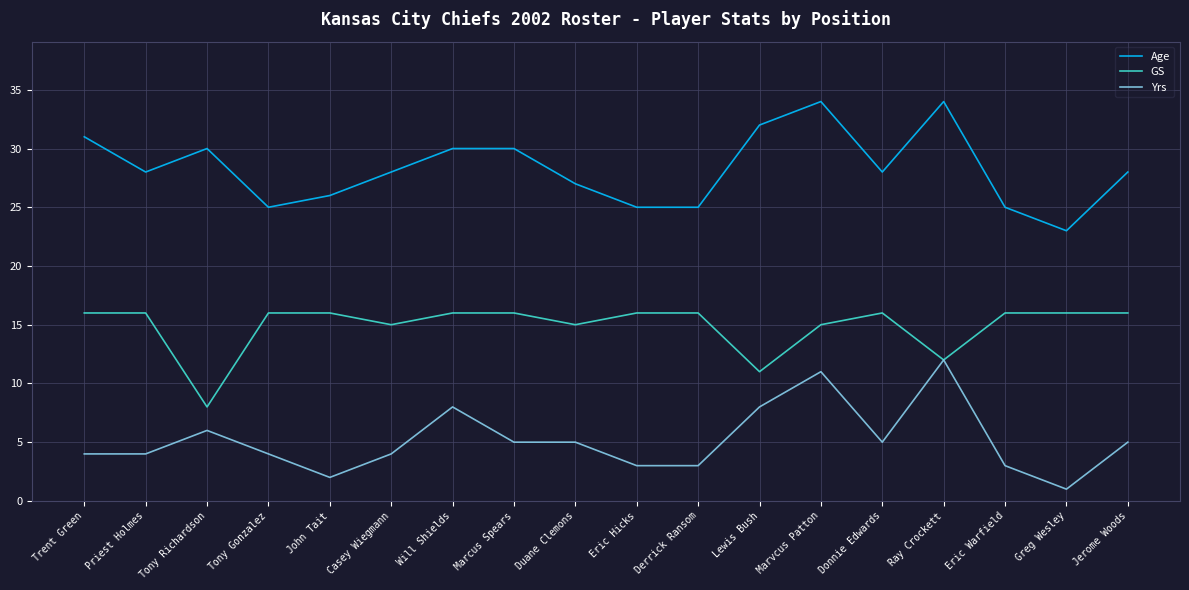

How many categories are shown in the chart?

18